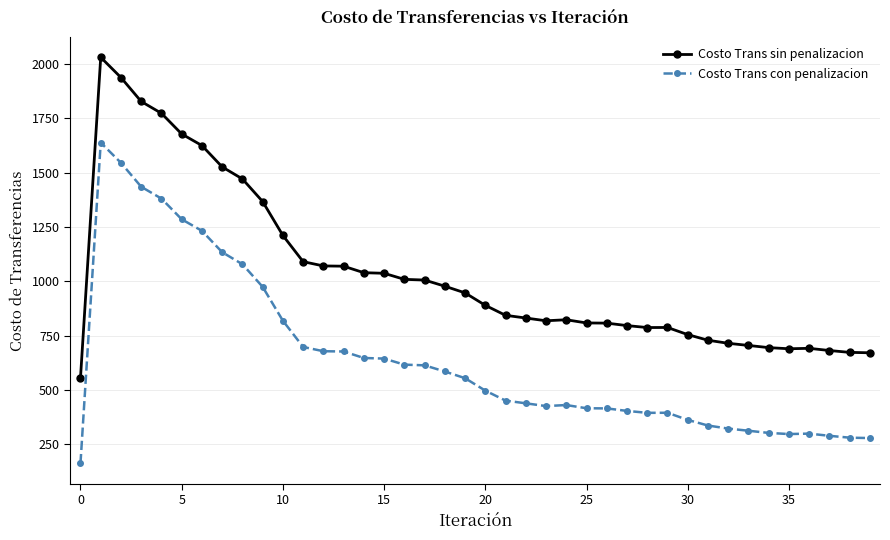

True or false: Costo Trans sin penalizacion and Costo Trans con penalizacion cross at least once.

False